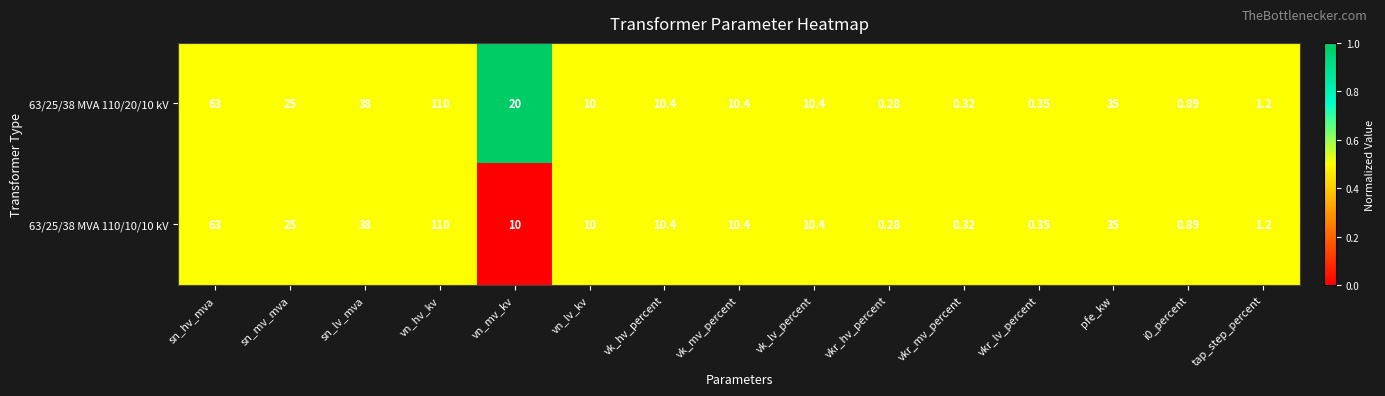

At which label is 63/25/38 MVA 110/20/10 kV closest to 55?

sn_hv_mva